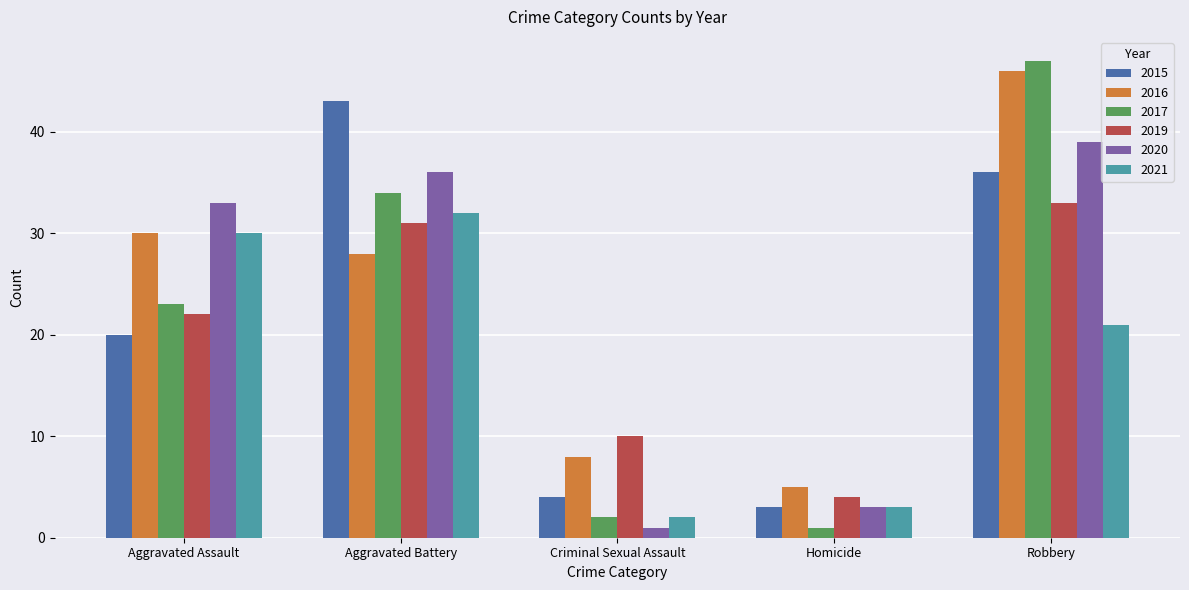

What position from the left is Homicide?

4